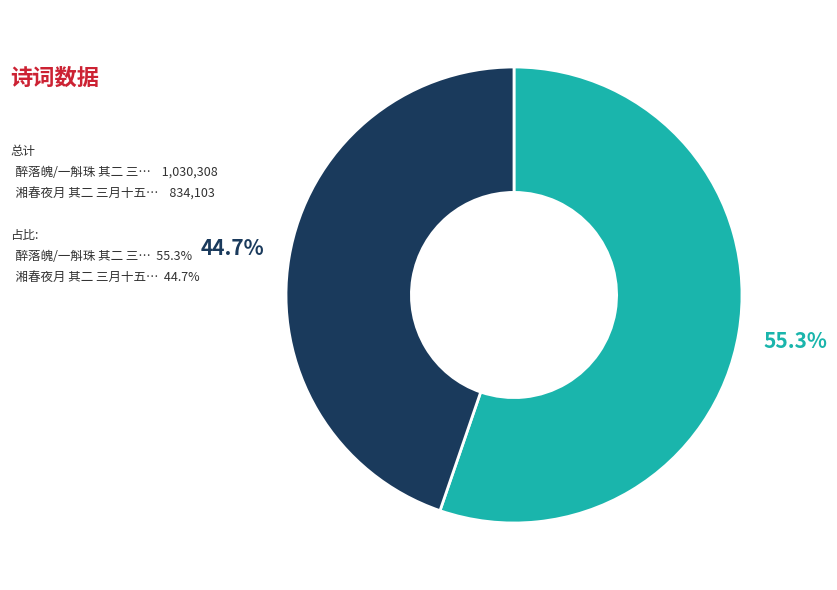

Does any single category account for the majority?

Yes